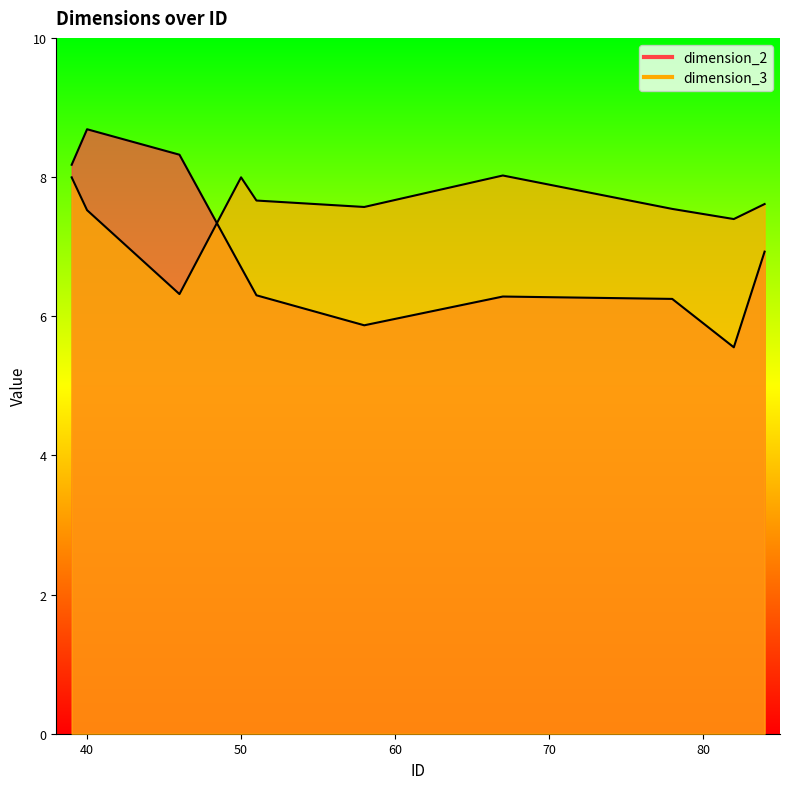

Which has a higher value, 58 or 67?

67